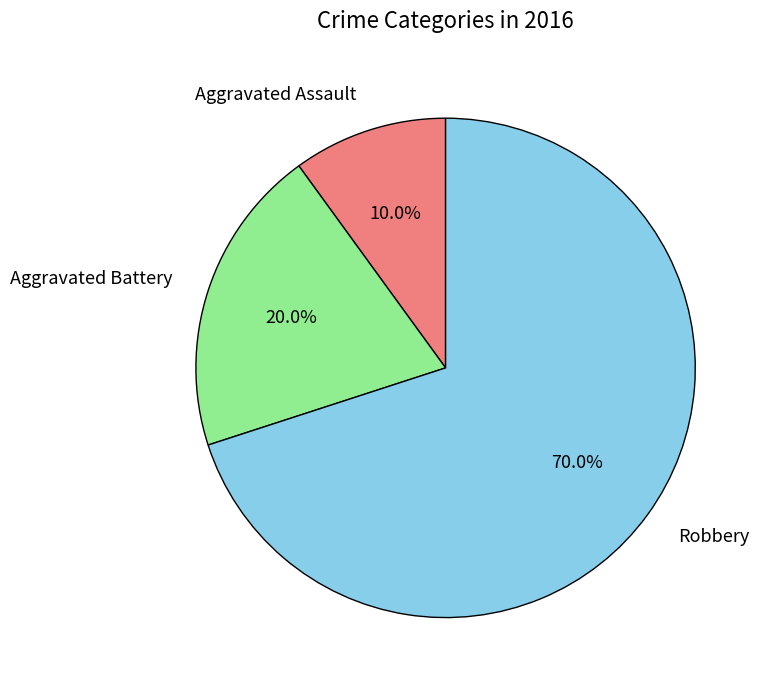

Count the number of slices in the pie.

3